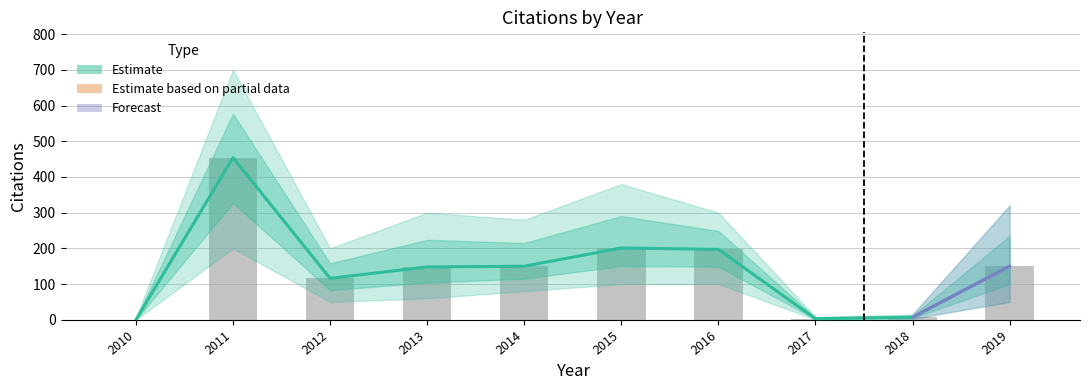

What is the average value of the Estimate series?

143